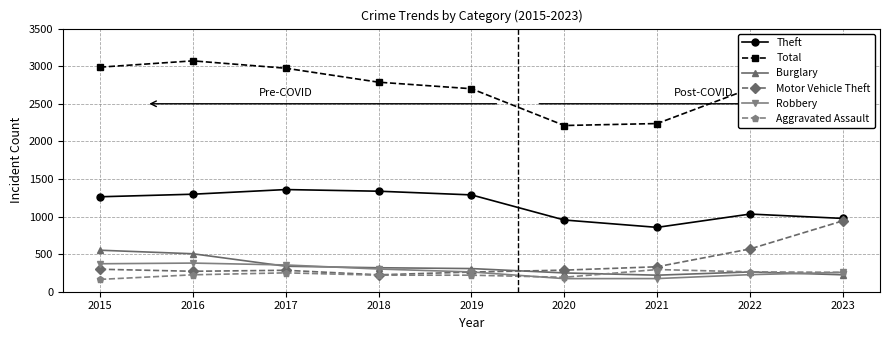

What value does the Theft series have at 2022?

1033